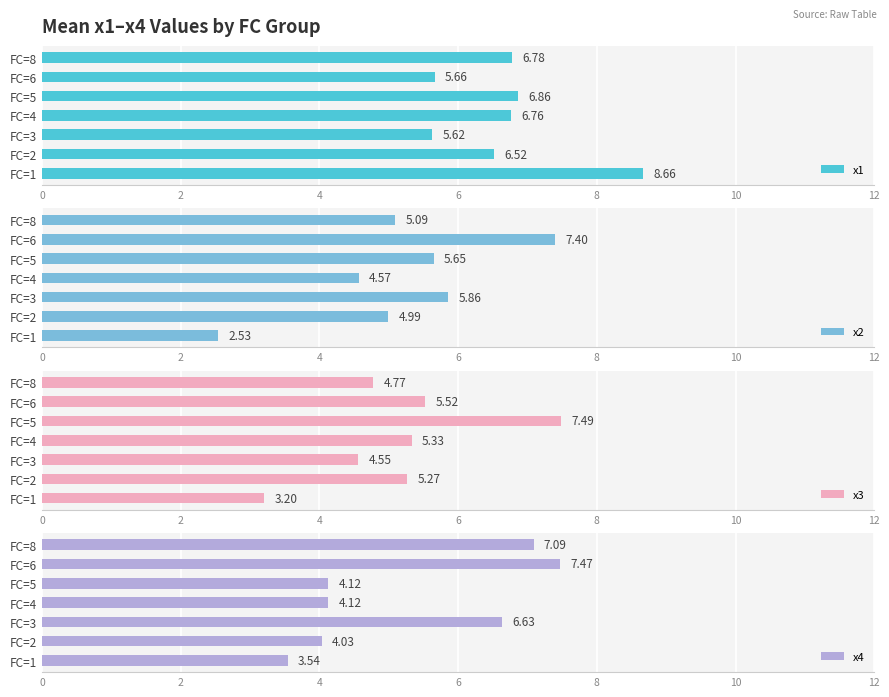

What is the value of the x2 bar at the 7th from the left?

5.1